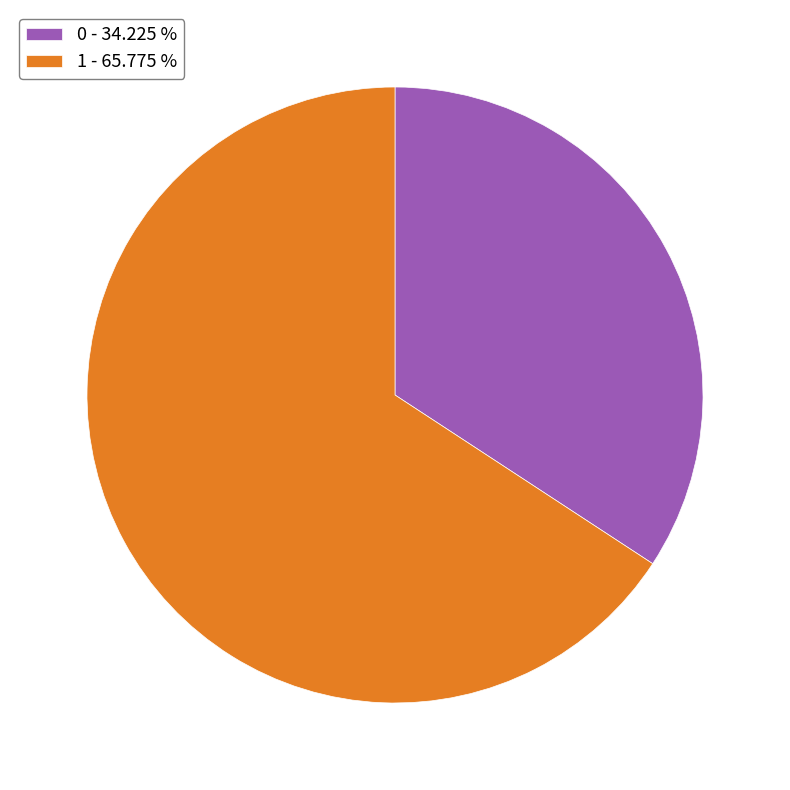

What is the largest slice in the pie chart?

1